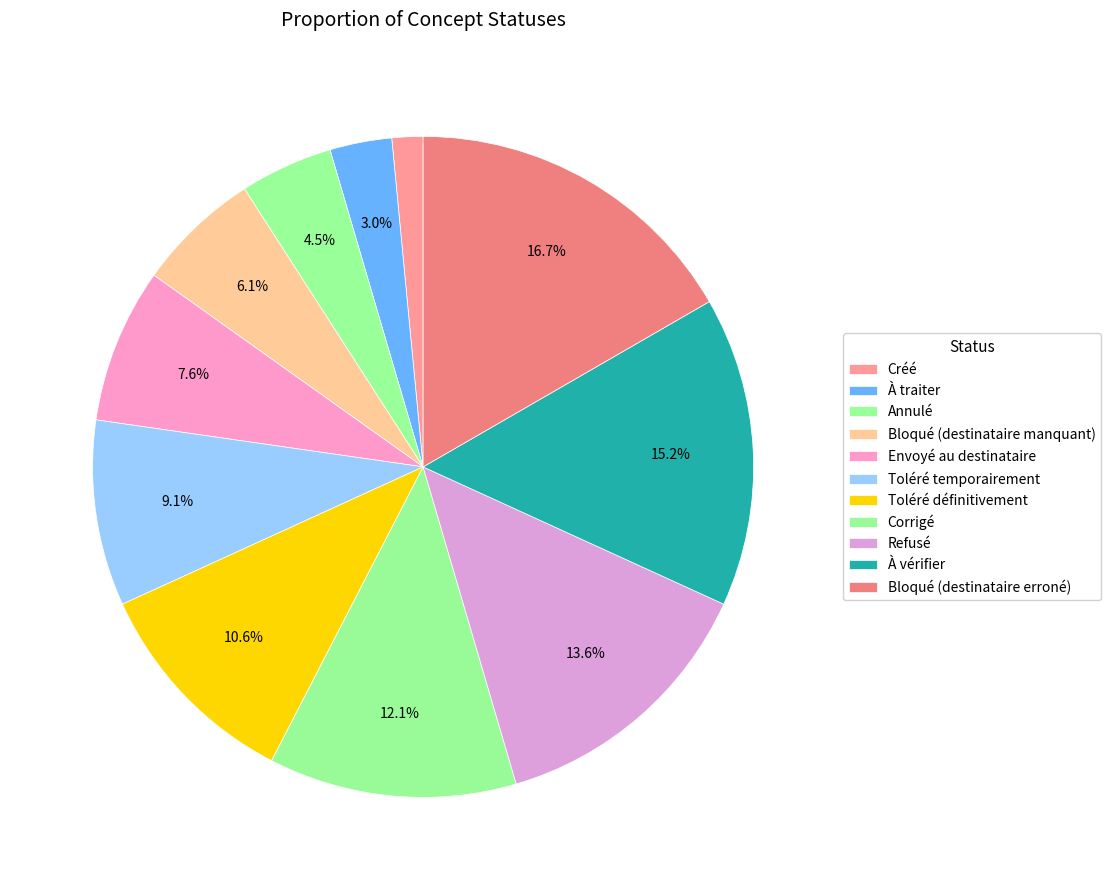

Rank the categories by value from highest to lowest.

Bloqué (destinataire erroné), À vérifier, Refusé, Corrigé, Toléré définitivement, Toléré temporairement, Envoyé au destinataire, Bloqué (destinataire manquant), Annulé, À traiter, Créé